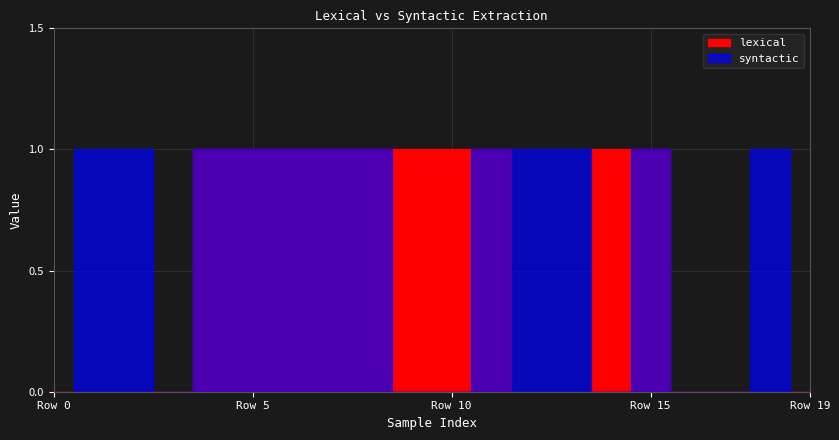

How many data points does each series have?

20